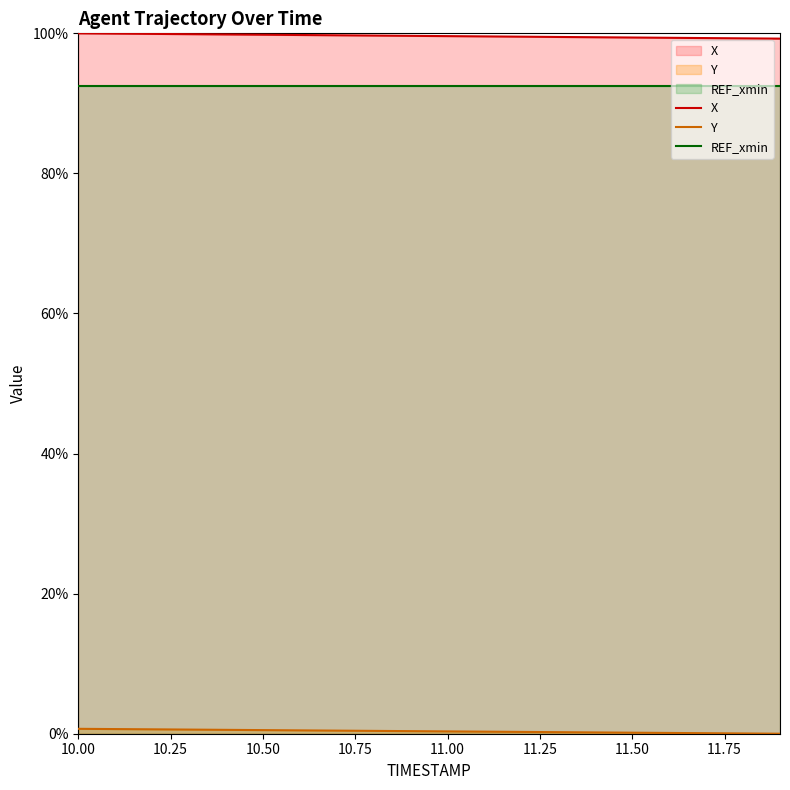

True or false: X has more than 1 points higher than both neighbors.

False